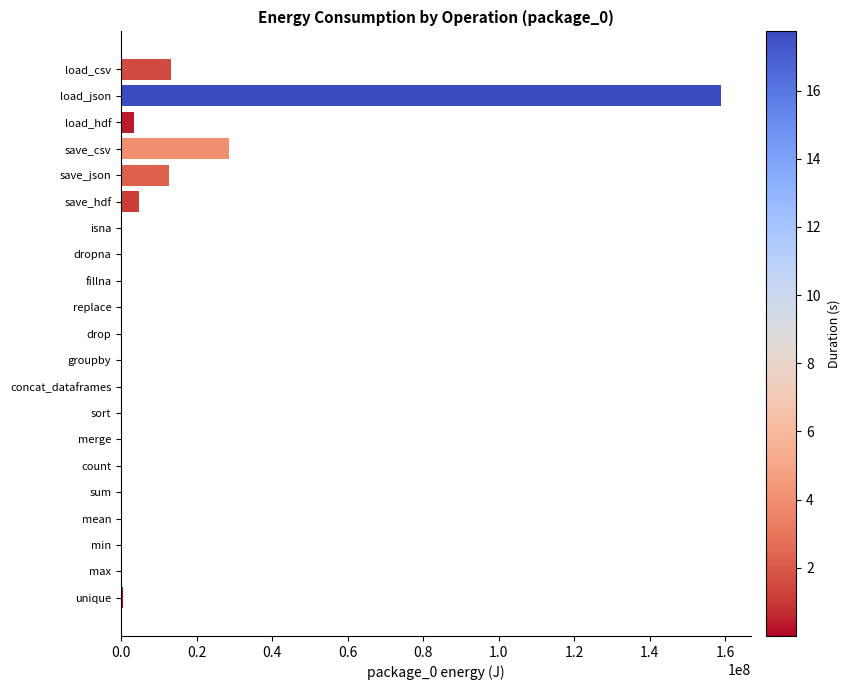

What is the greatest value displayed?

158856161